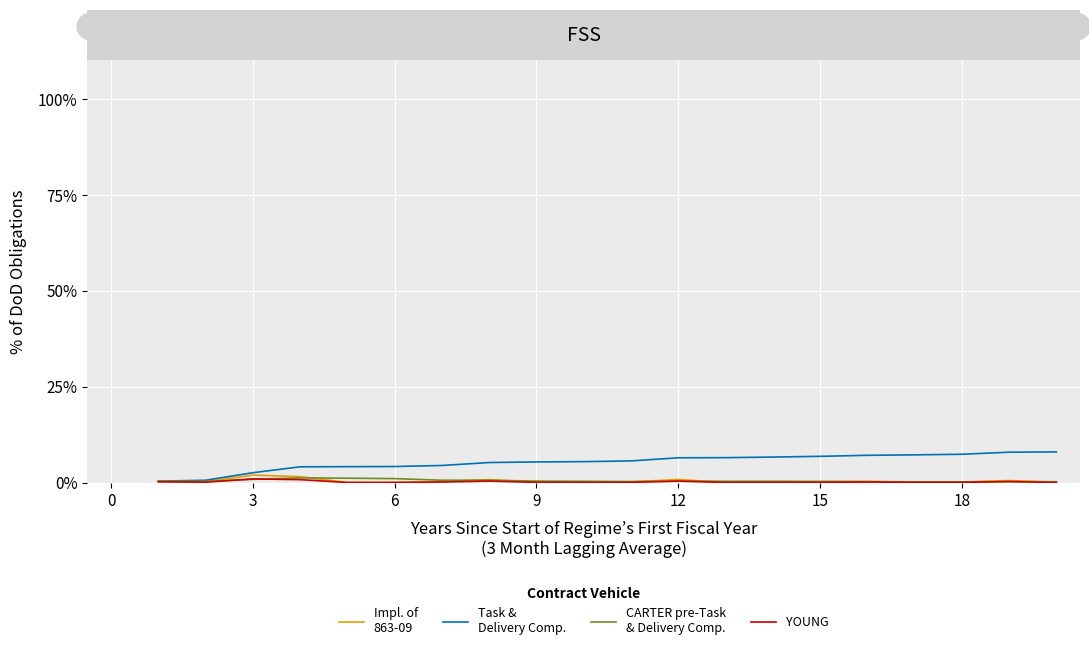

What is the greatest value displayed?

8.0